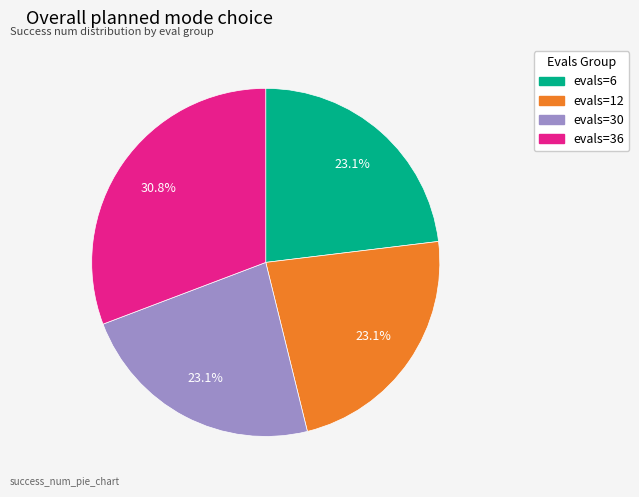

What is the ratio of the value at evals=12 to the value at evals=6?

1.0